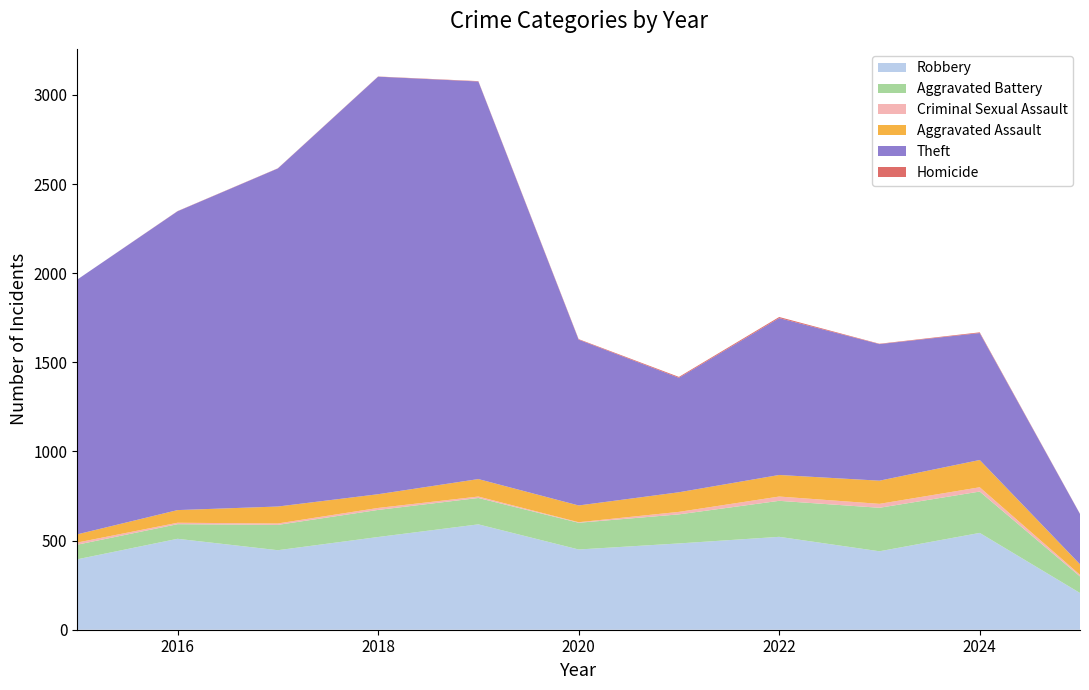

Reading left to right, transcribe all the data shown in this chart.

Robbery: 395	510	446	520	591	450	484	521	440	543	206
Aggravated Battery: 82	82	142	152	148	150	163	202	244	232	93
Criminal Sexual Assault: 12	8	8	11	8	3	14	24	22	24	9
Aggravated Assault: 46	71	95	77	98	94	110	121	130	153	59
Theft: 1429	1676	1896	2342	2230	930	642	880	766	712	282
Homicide: 0	1	1	1	2	3	5	6	2	4	1